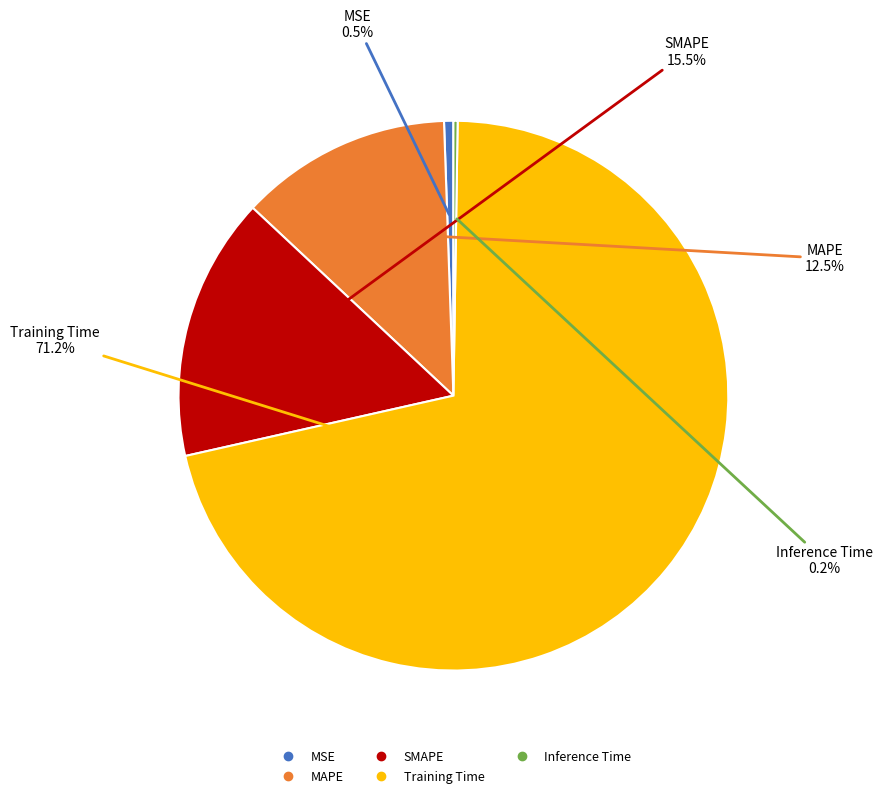

Between MAPE and SMAPE, which is larger?

SMAPE